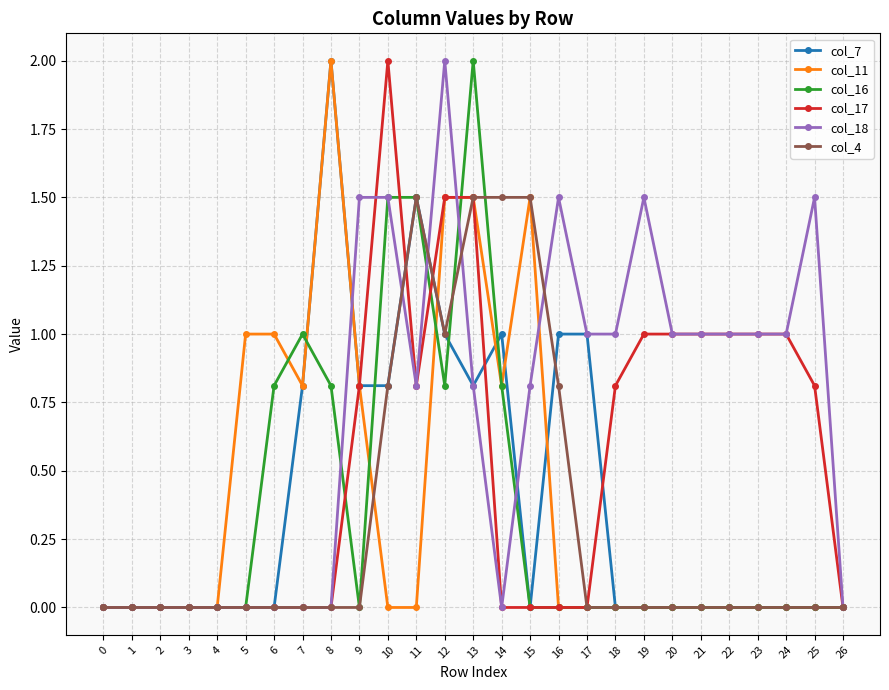

What is the spread (max minus min) of values at 6?

1.0